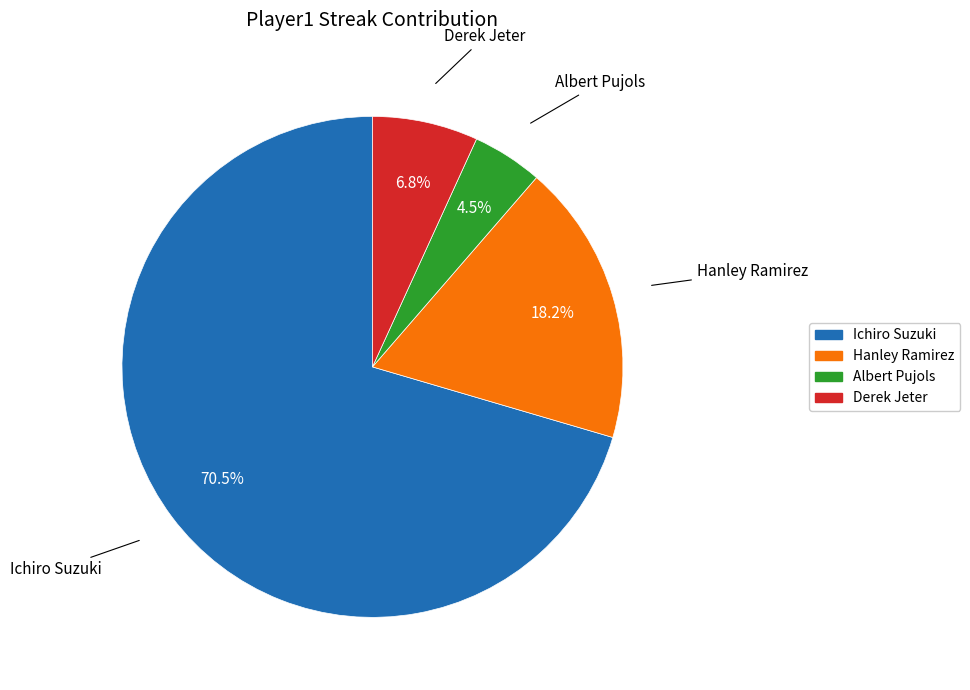

To the nearest percent, what is the average slice percentage?

25%